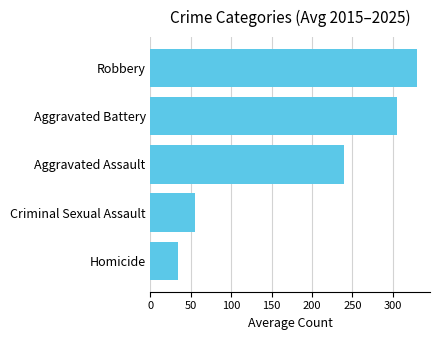

What is the change in value from Criminal Sexual Assault to Robbery?

+274.7